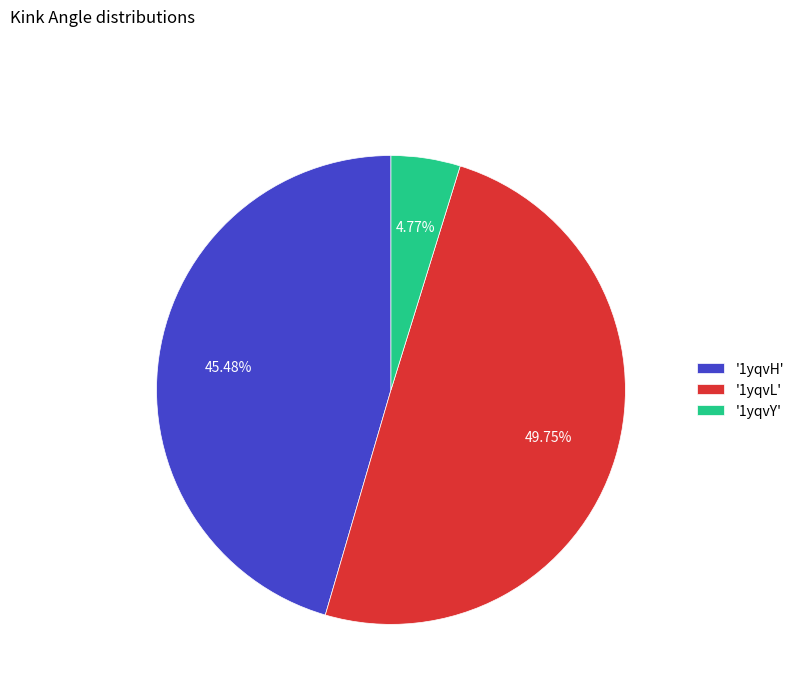

Count the number of slices in the pie.

3